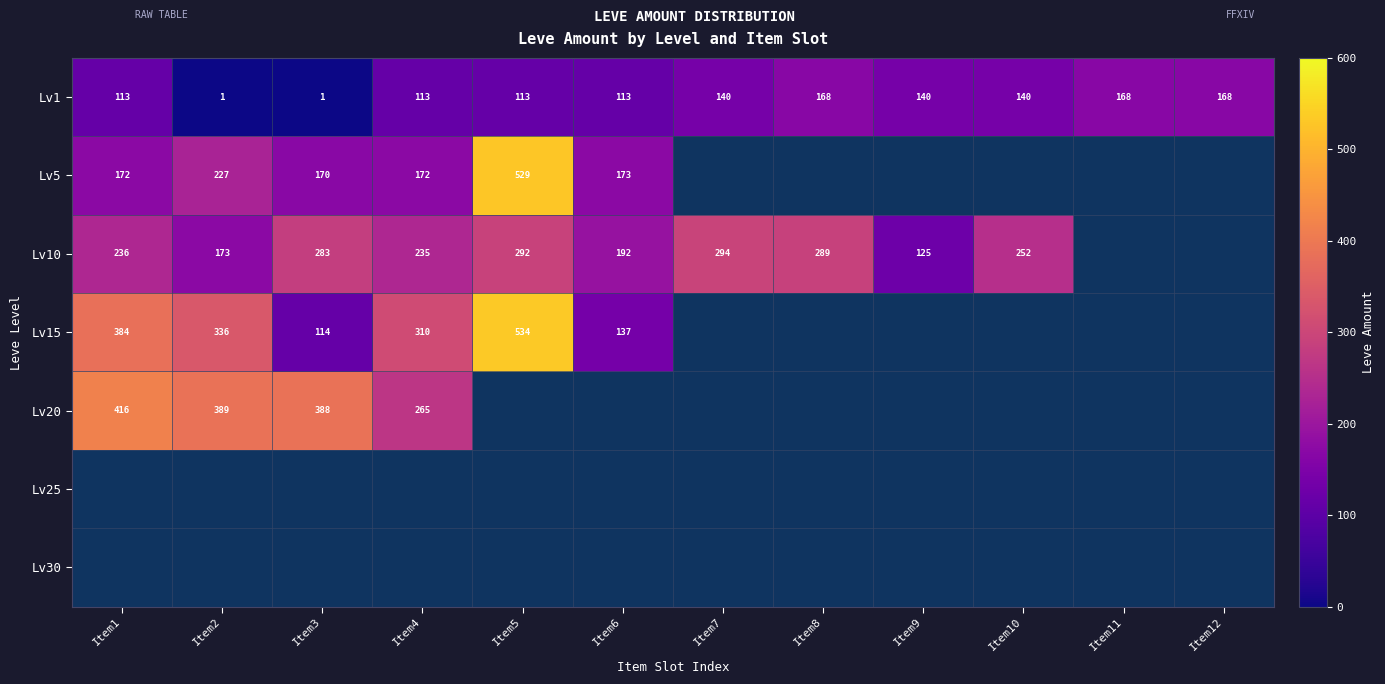

The value of Lv20 at Item3 is 170. True or false?

False